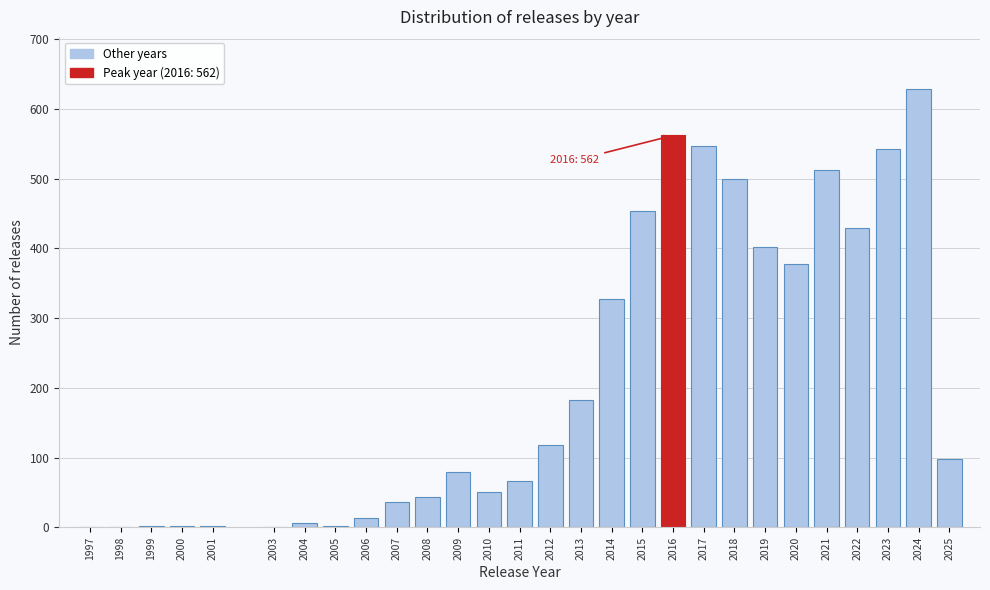

What is the change in value from 2019 to 2025?

-304